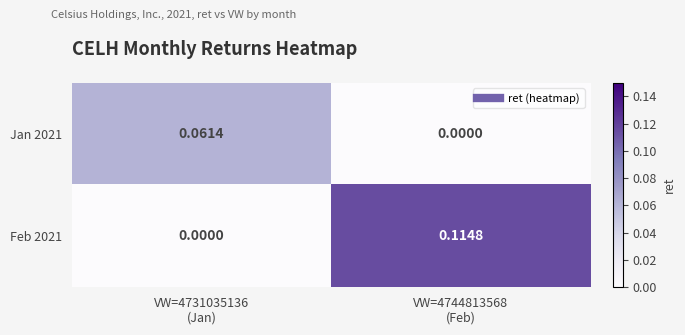

At how many categories does at least one series exceed 0?

2